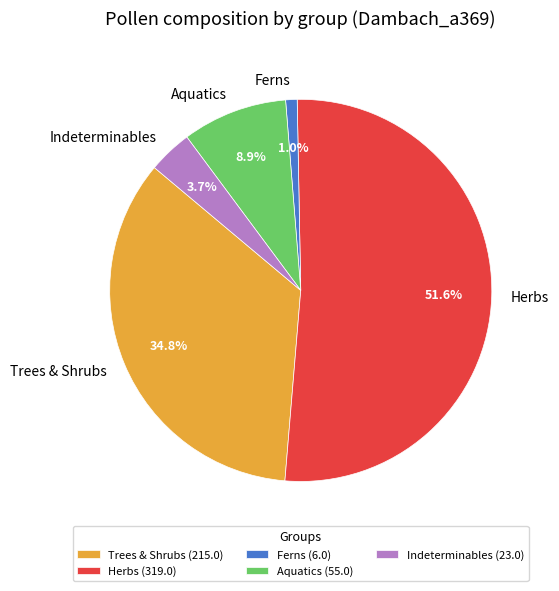

Is there a majority slice in this chart?

Yes